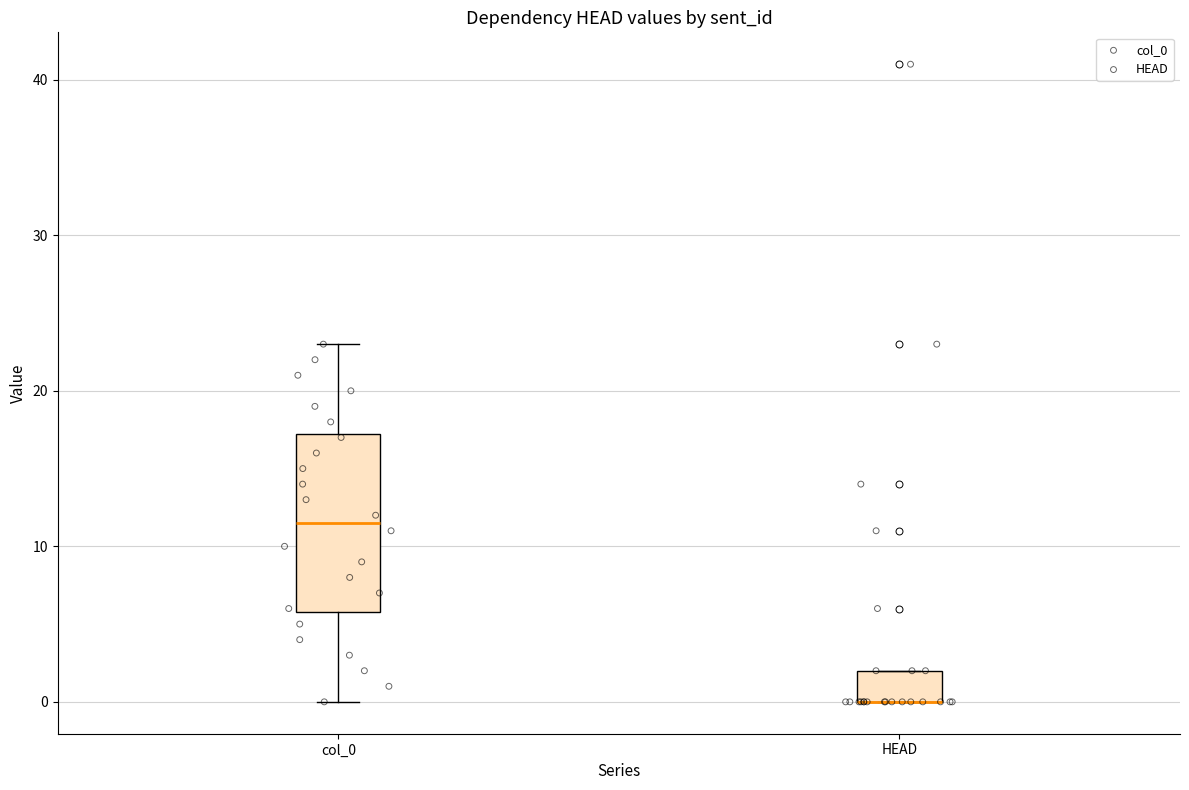

Where is the upper edge of the box for HEAD on the y-axis? The values are not printed on the chart, so give them approximately, as read against the axis.

2